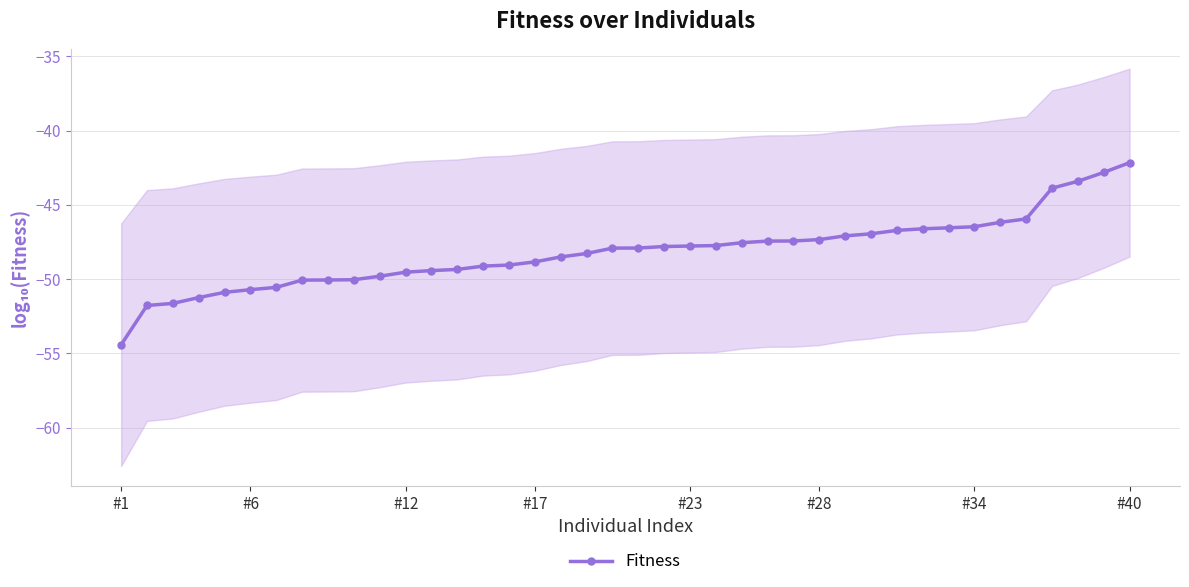

At which label does Fitness reach its peak?

#40